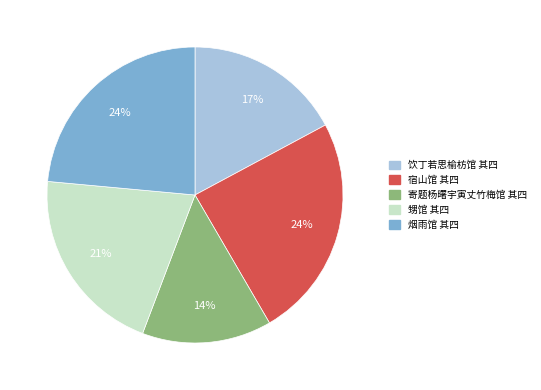

What percentage is the 烟雨馆 其四 slice, to the nearest percent?

24%